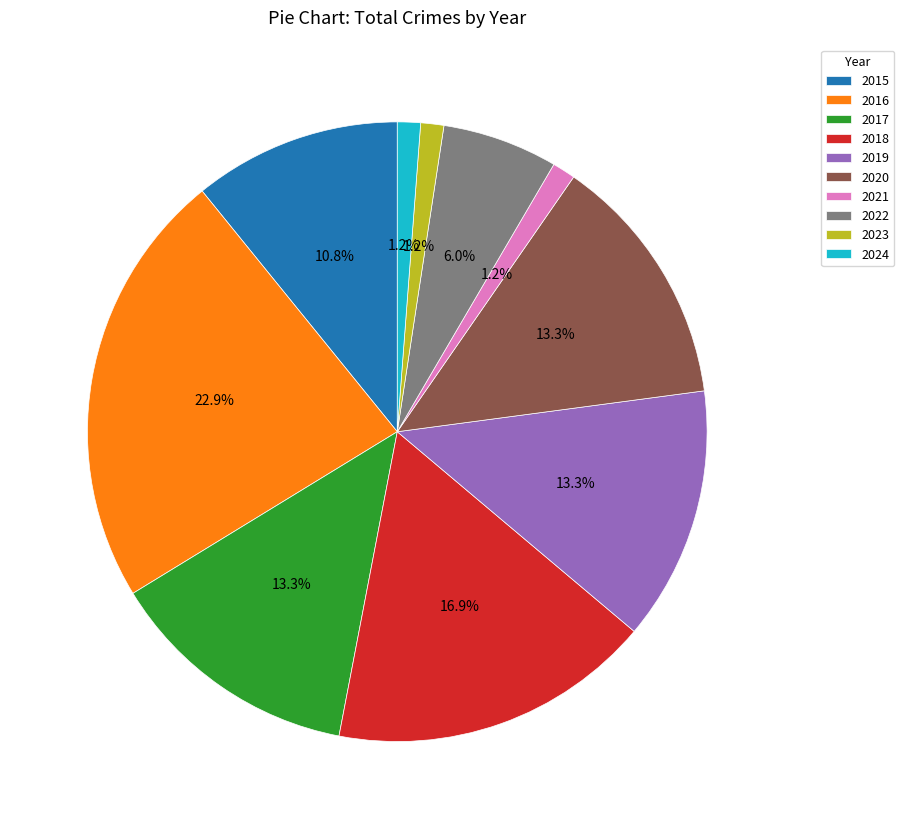

To the nearest percent, what is the average slice percentage?

10%